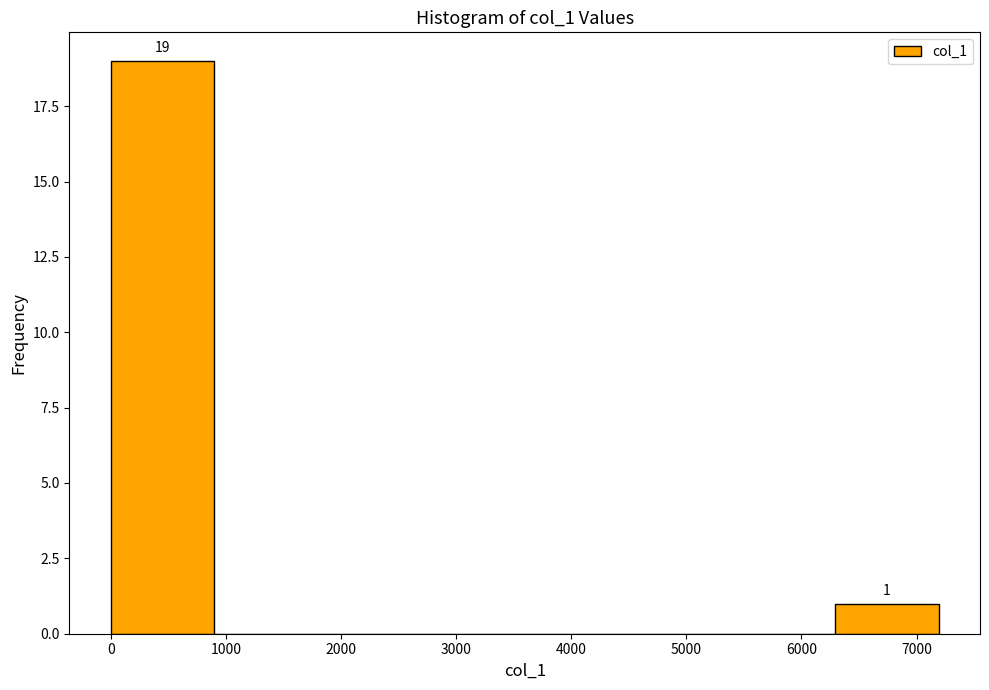

Over which range of the x-axis is the bar tallest?

0 to 900